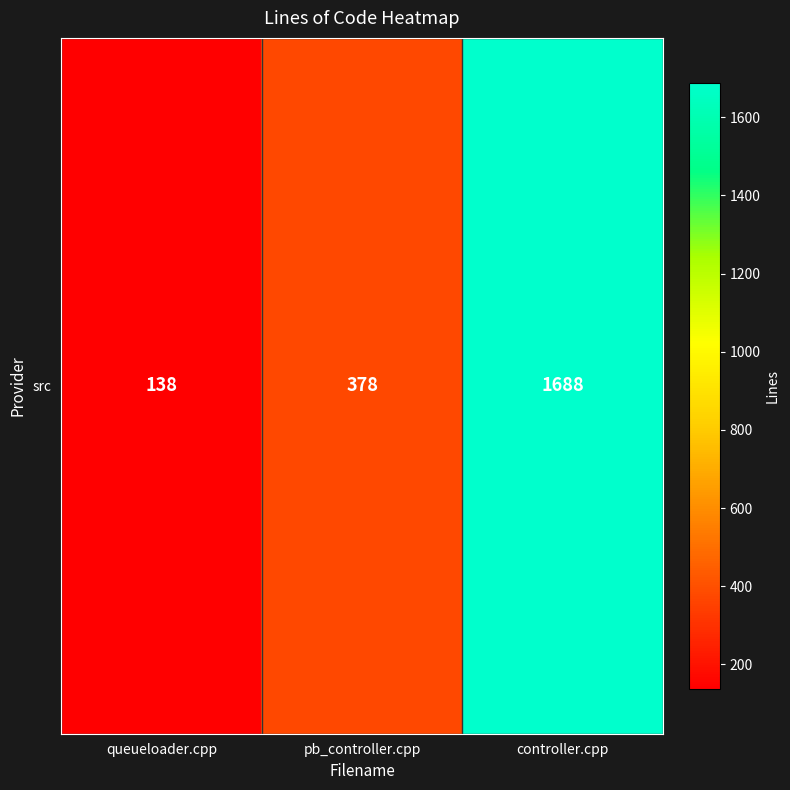

Which category has the lowest value across all series?

queueloader.cpp